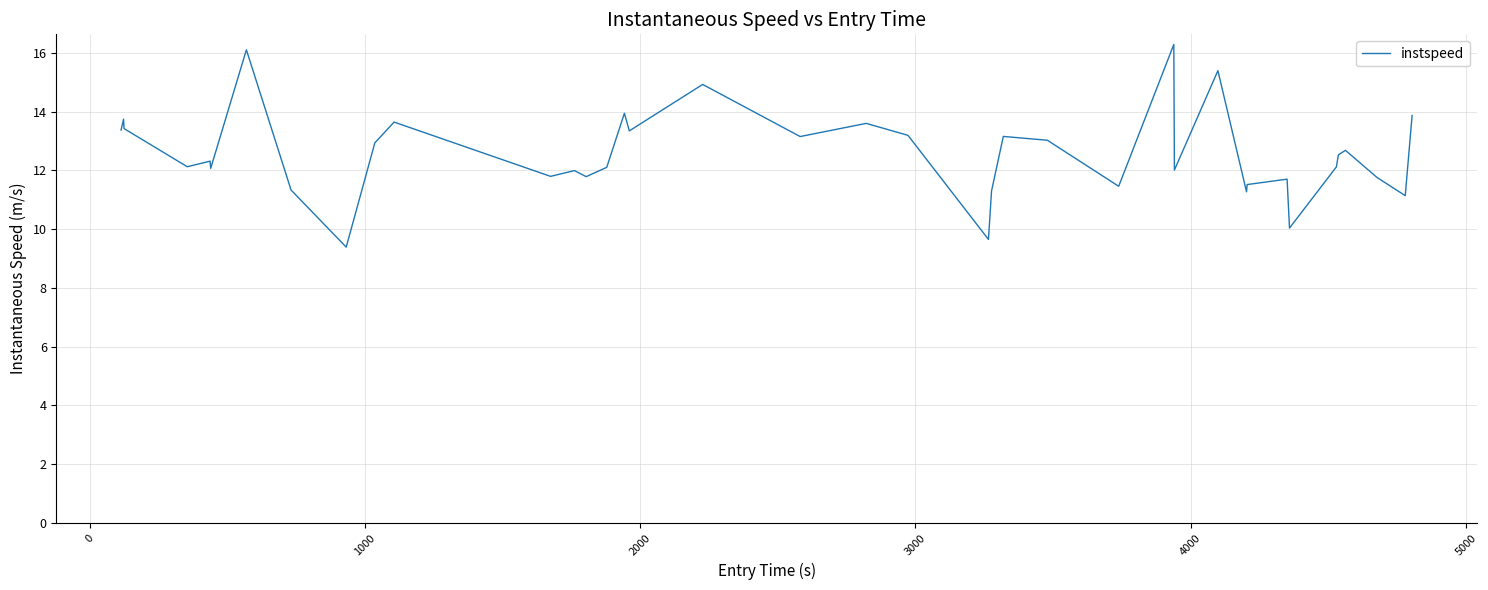

What is the difference between the maximum and minimum values?

6.9